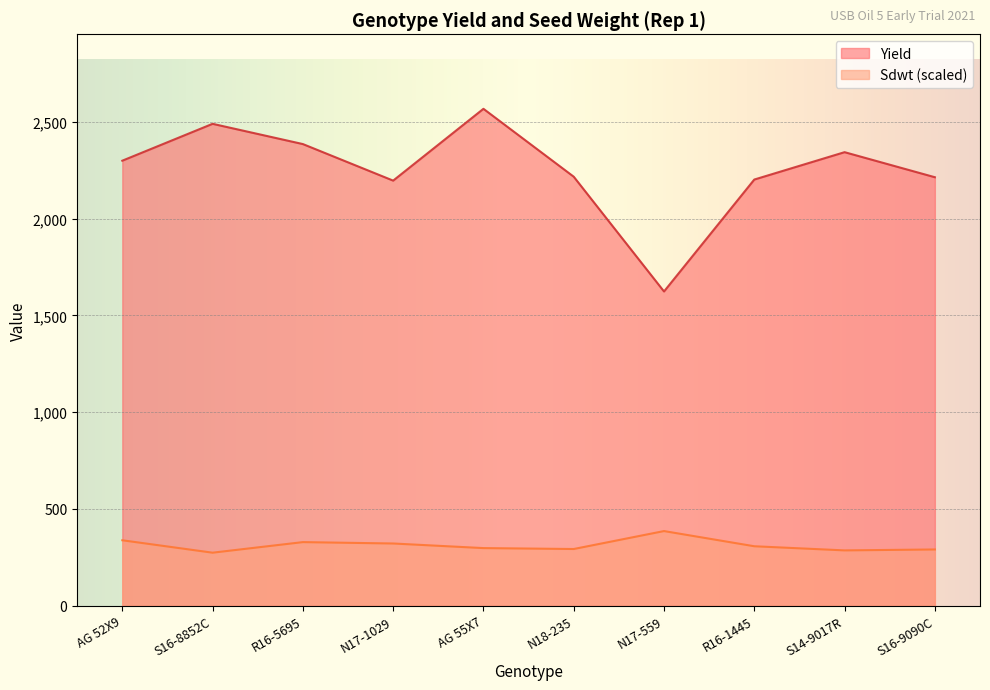

True or false: Sdwt and Yield cross at least once.

False